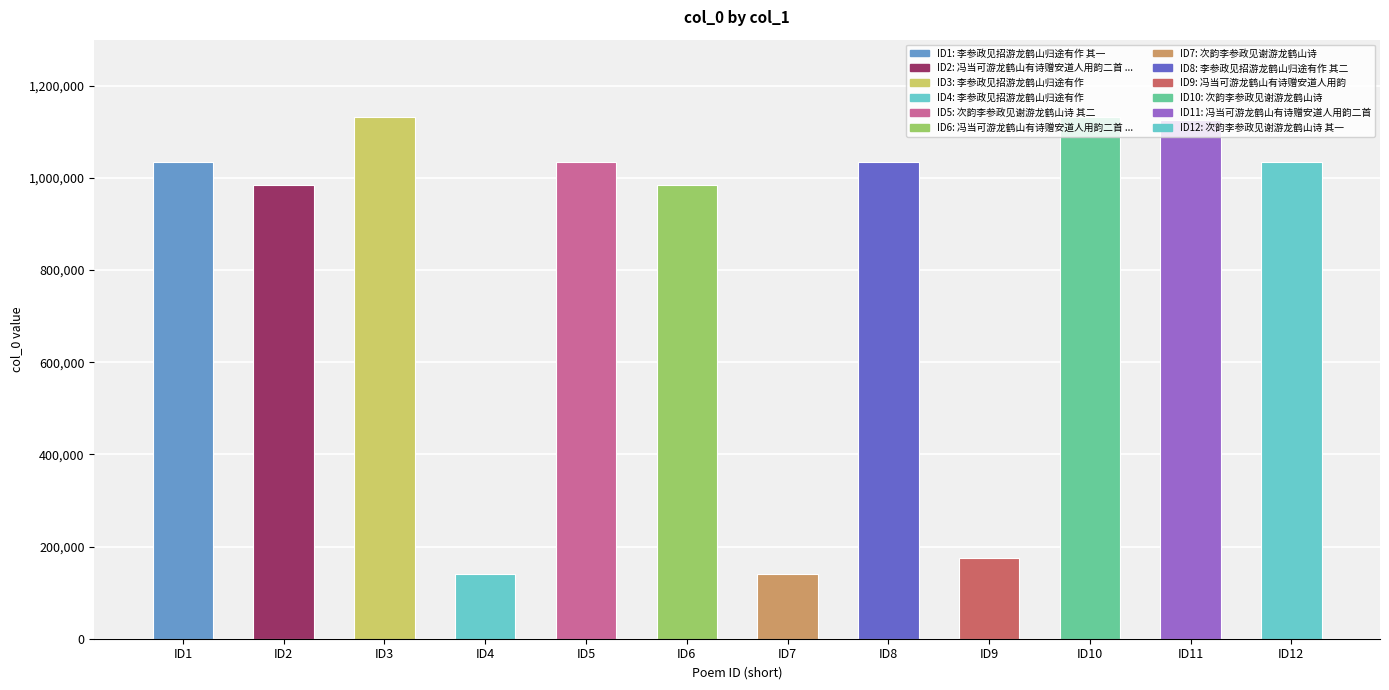

What is the difference between the maximum and minimum values?

992530